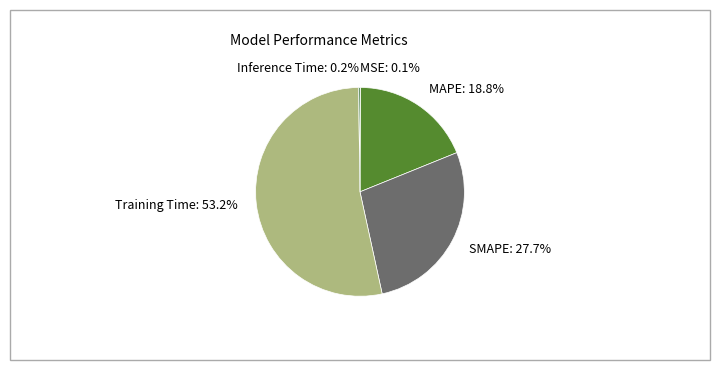

Which slice is the largest?

Training Time